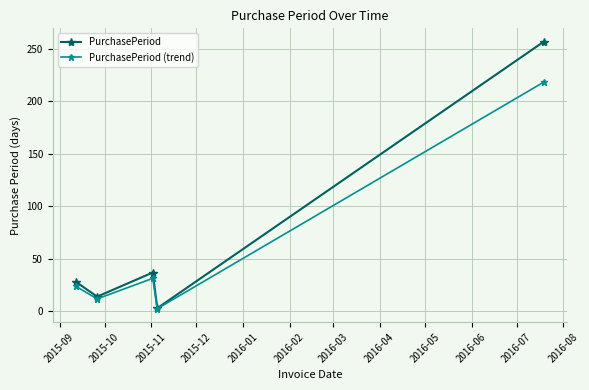

Count the number of data series in this chart.

2